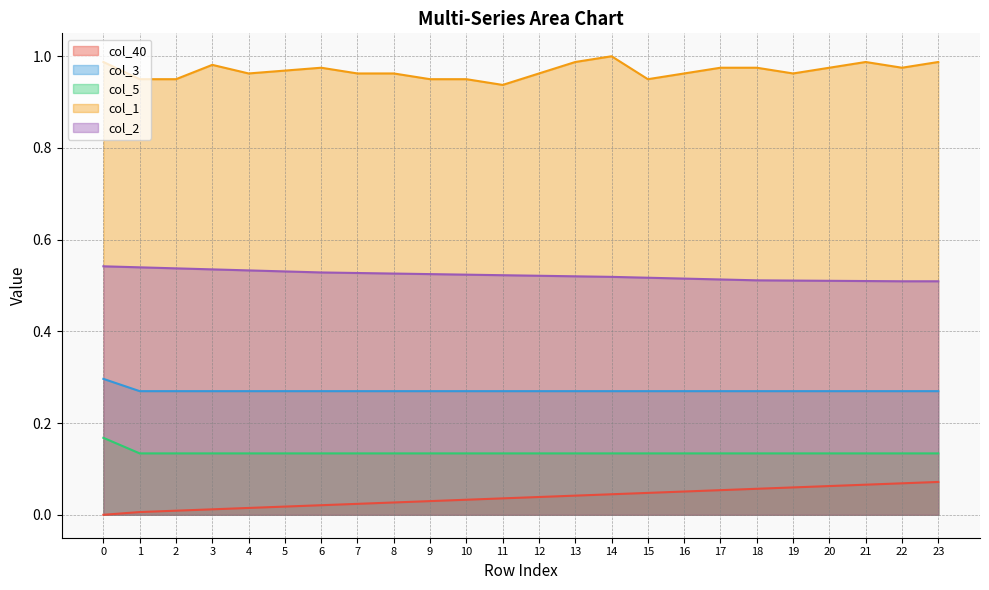

True or false: col_1 has more than 0 points higher than both neighbors.

True